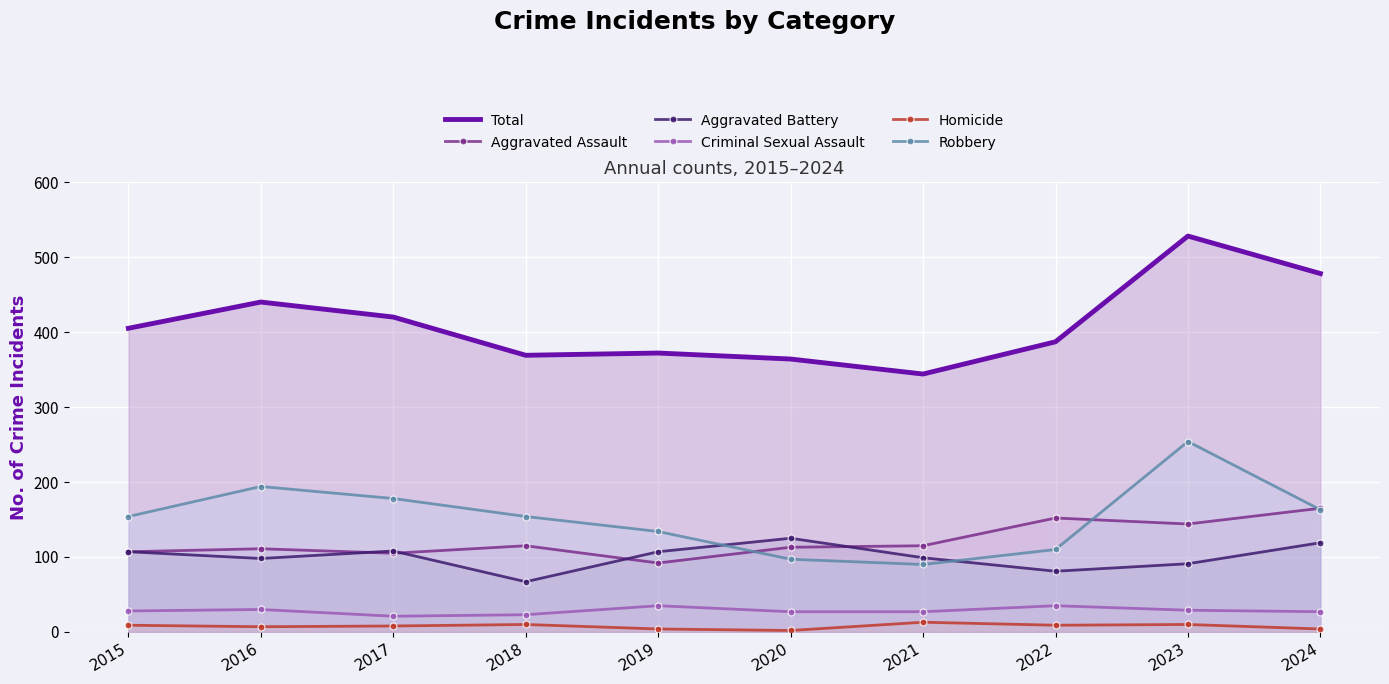

At which label is Homicide closest to 7?

2016